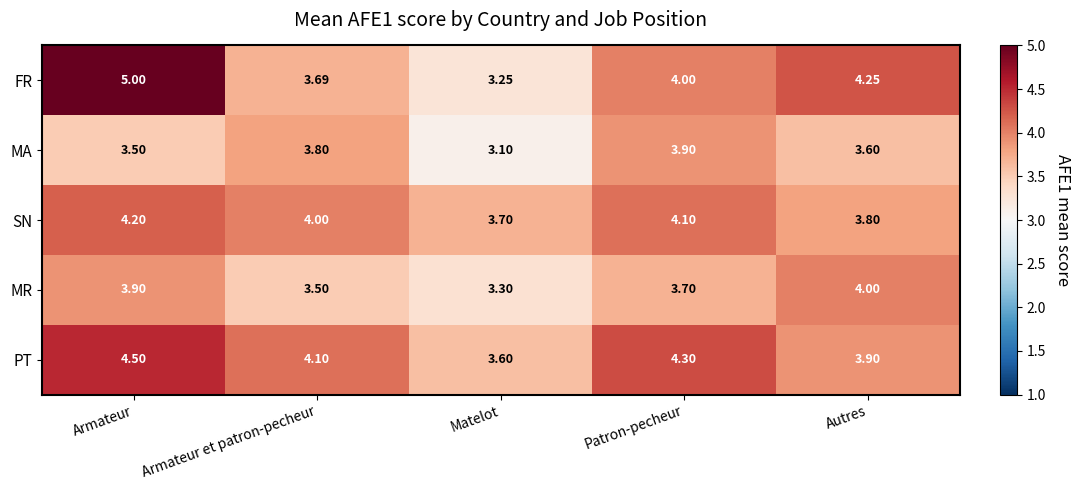

At how many categories does at least one series exceed 4?

4